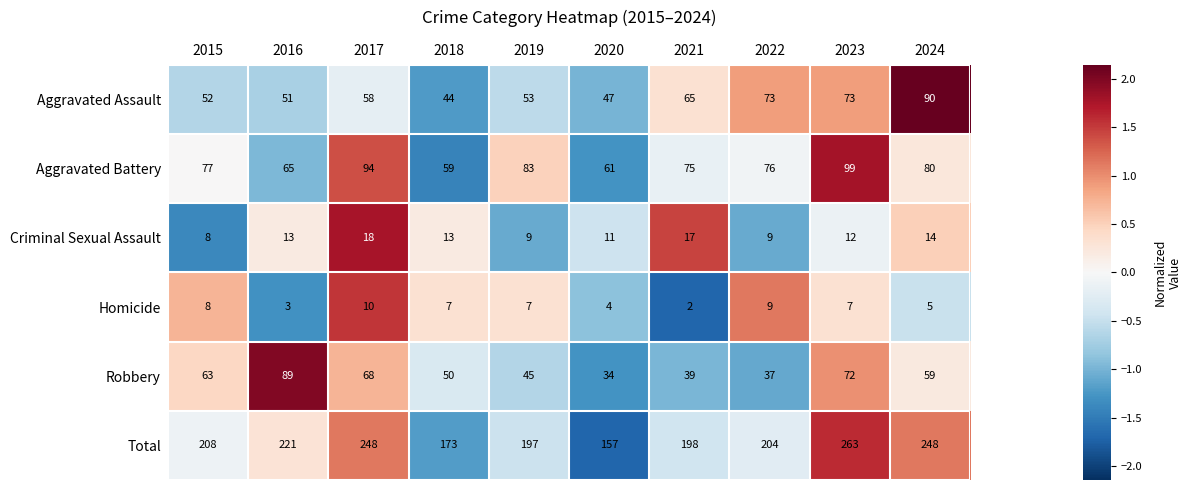

What is the maximum value shown in the chart?

263